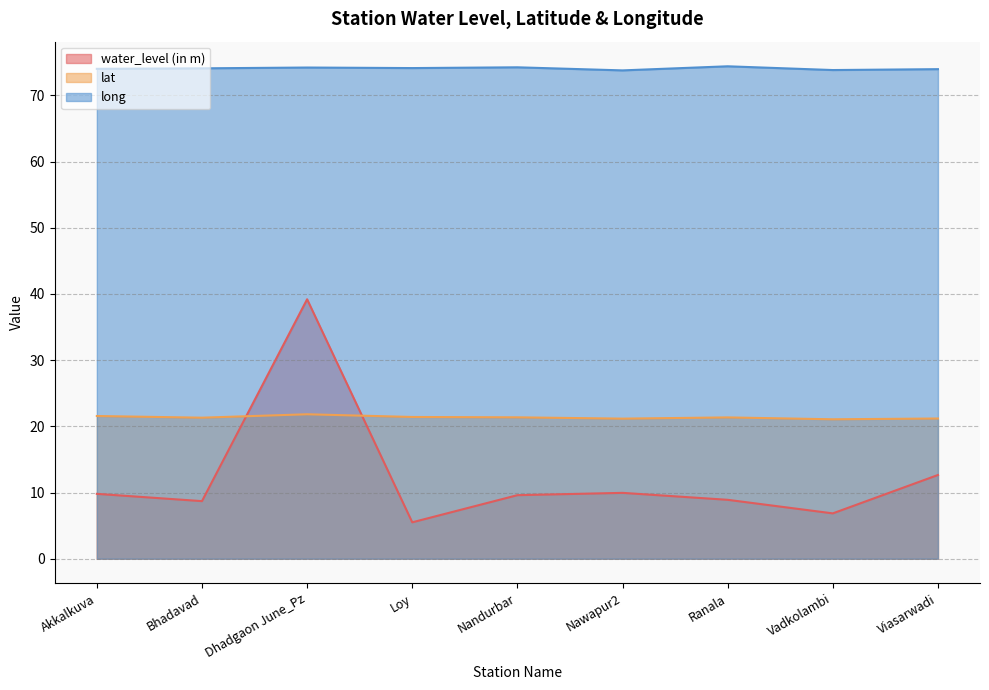

What is the smallest value displayed?

5.5